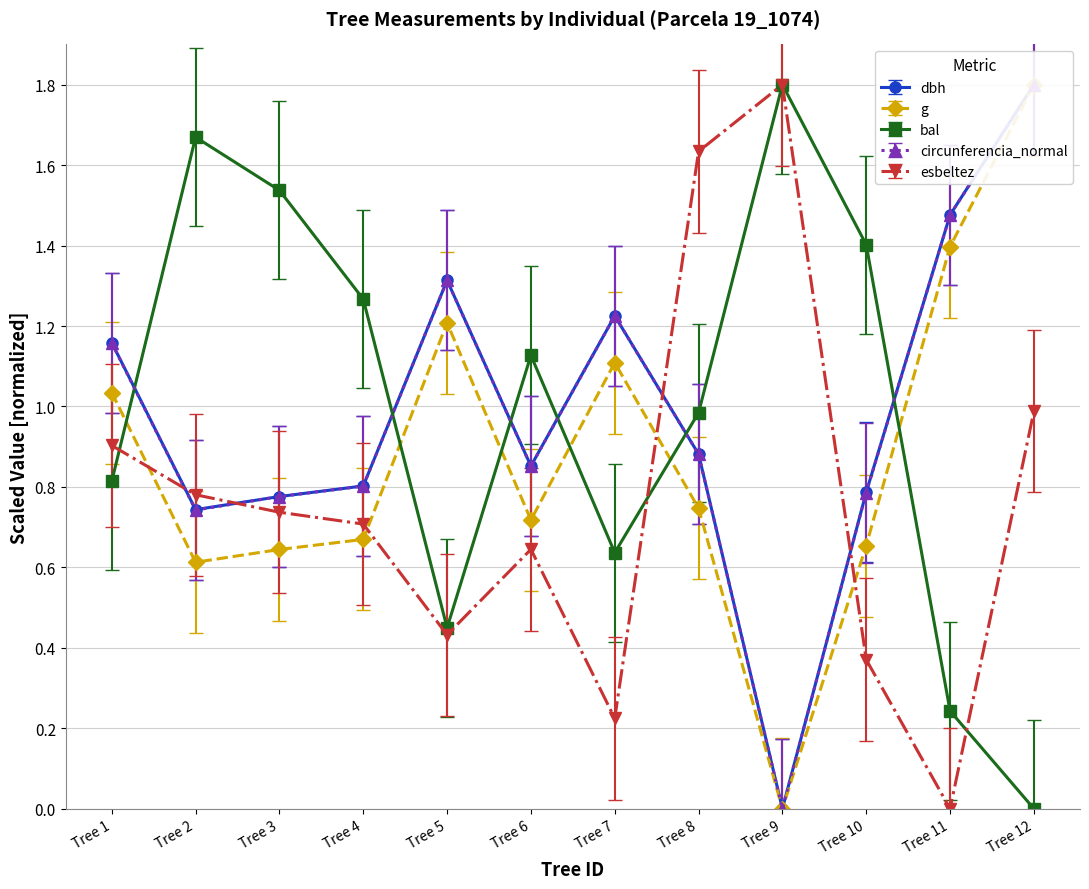

List the labels in order of bal value, largest first.

Tree 9, Tree 2, Tree 3, Tree 10, Tree 4, Tree 6, Tree 8, Tree 1, Tree 7, Tree 5, Tree 11, Tree 12